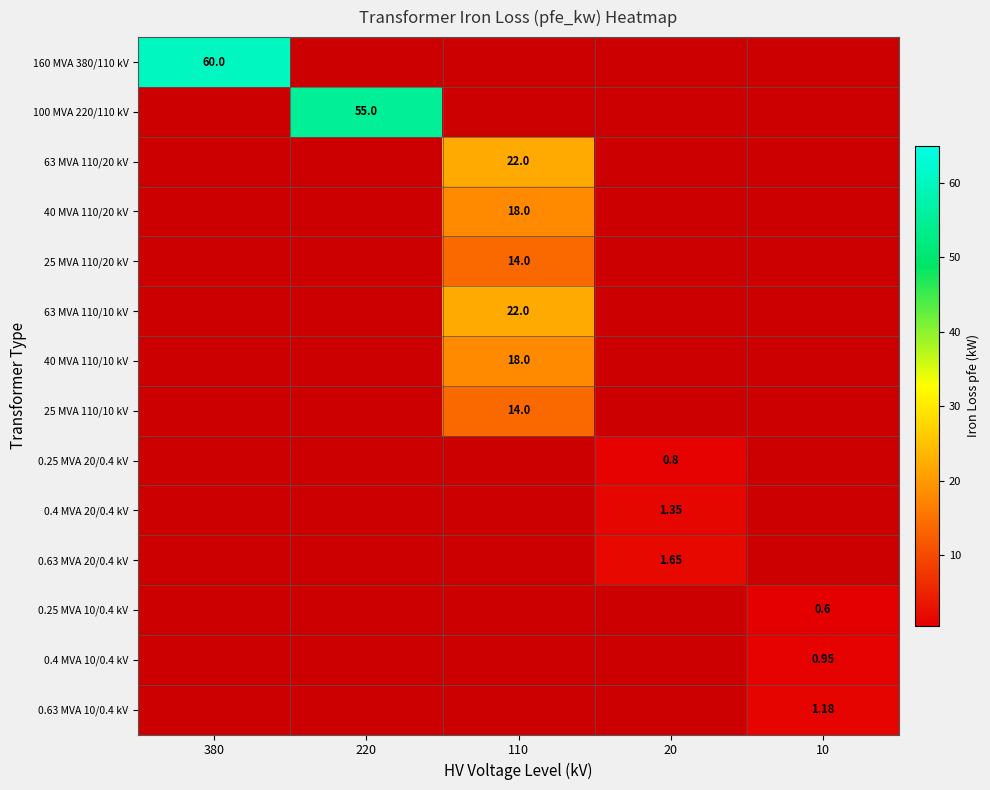

Rank the categories by 0.63 MVA 10/0.4 kV value from highest to lowest.

10, 380, 220, 110, 20